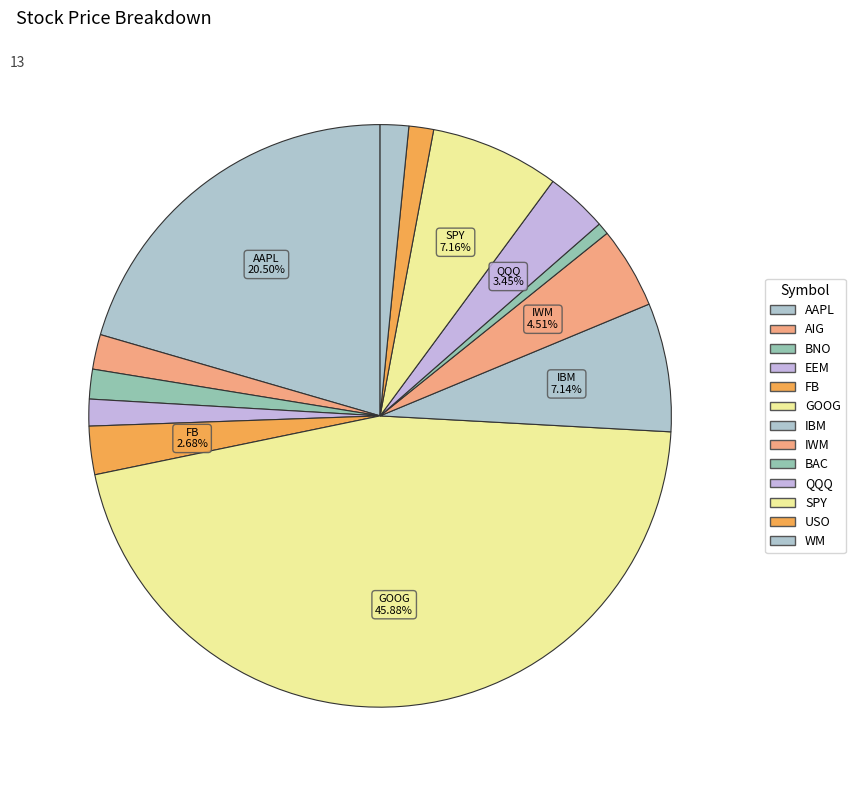

Is there a majority slice in this chart?

No